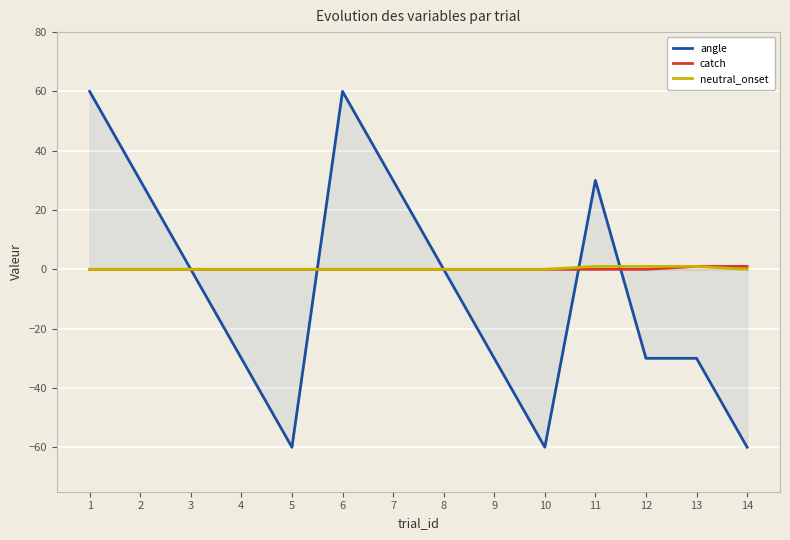

Does the chart display data point markers on the line(s)?

No